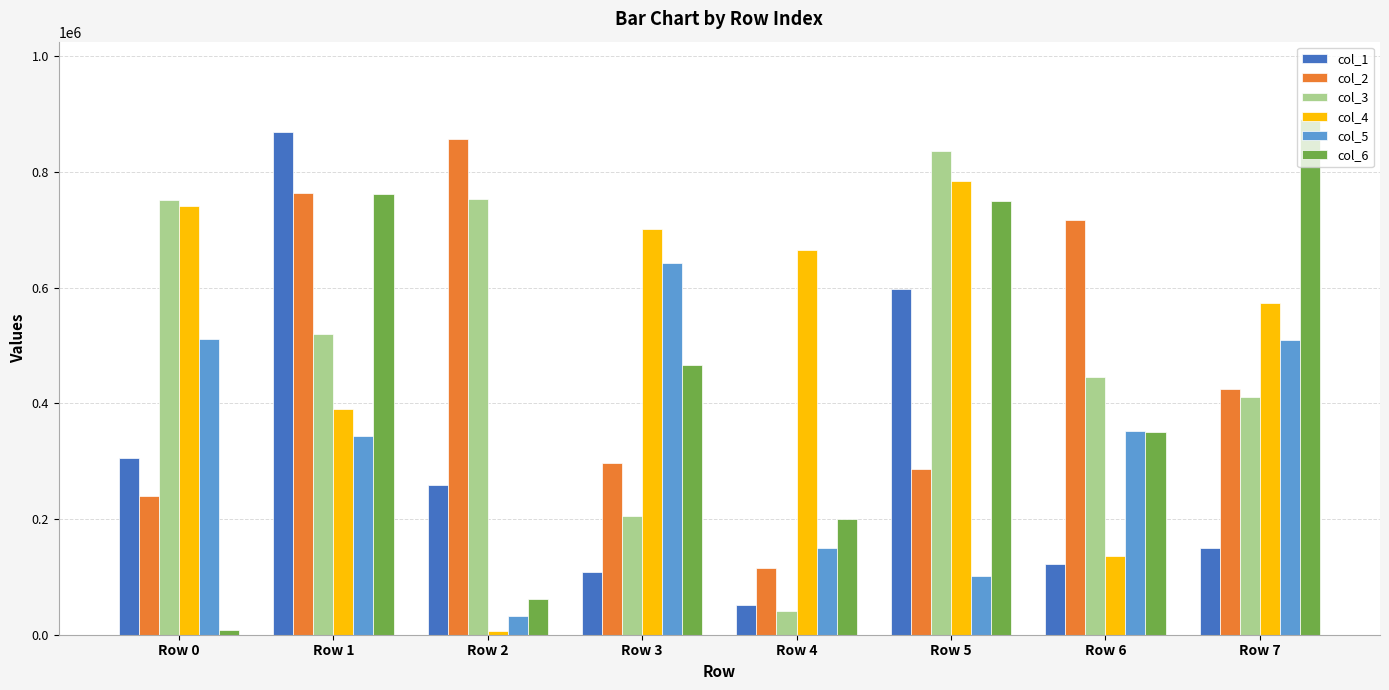

The col_4 series shows 533262 at Row 1. True or false?

False